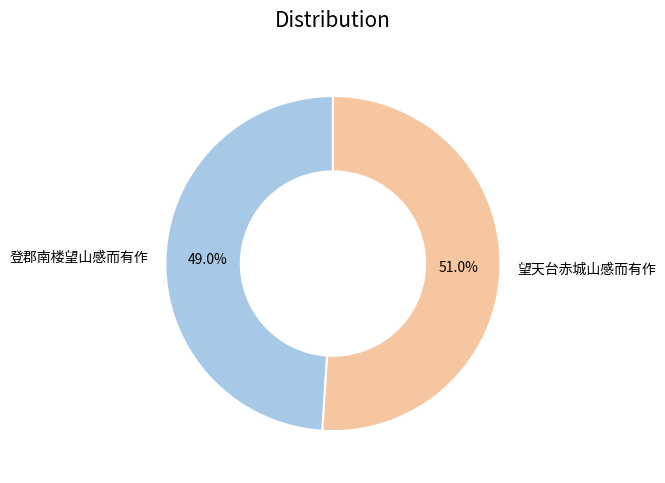

What portion of the pie excludes 登郡南楼望山感而有作?

51.0%